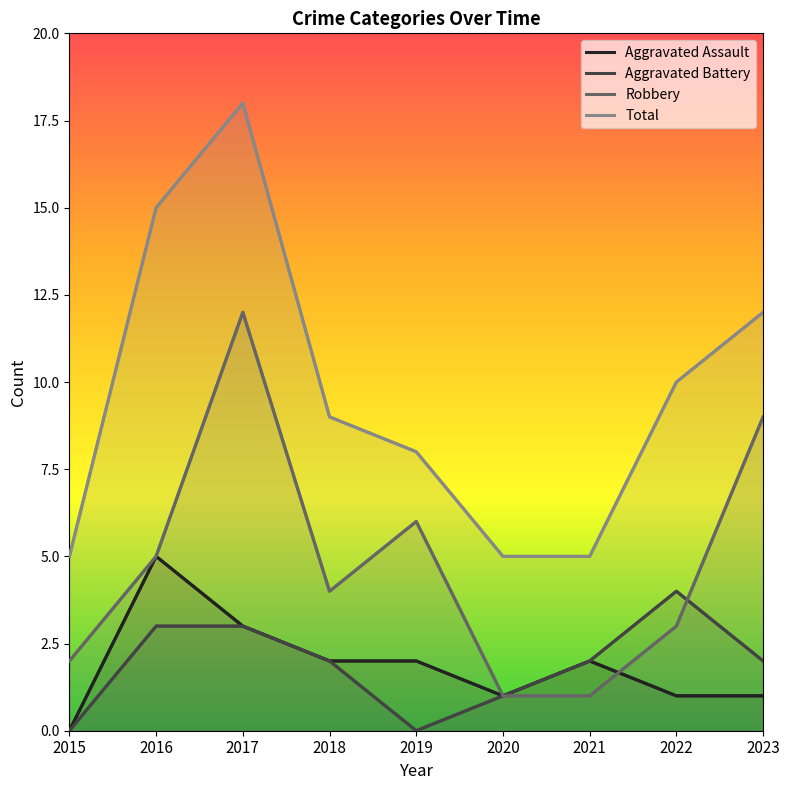

Reading left to right, extract all data points from this chart.

Aggravated Assault: 2015=0	2016=5	2017=3	2018=2	2019=2	2020=1	2021=2	2022=1	2023=1
Aggravated Battery: 2015=0	2016=3	2017=3	2018=2	2019=0	2020=1	2021=2	2022=4	2023=2
Robbery: 2015=2	2016=5	2017=12	2018=4	2019=6	2020=1	2021=1	2022=3	2023=9
Total: 2015=5	2016=15	2017=18	2018=9	2019=8	2020=5	2021=5	2022=10	2023=12